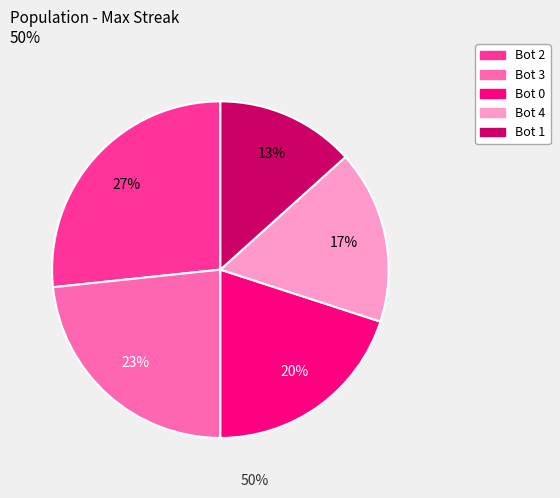

To the nearest percent, what portion does Bot 0 represent?

20%